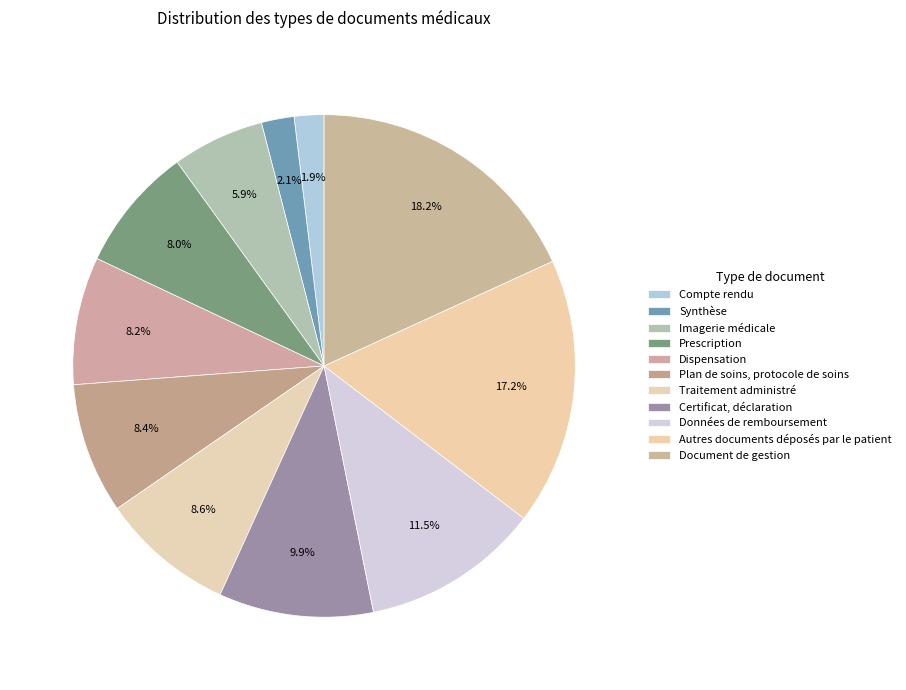

Count the number of slices in the pie.

11